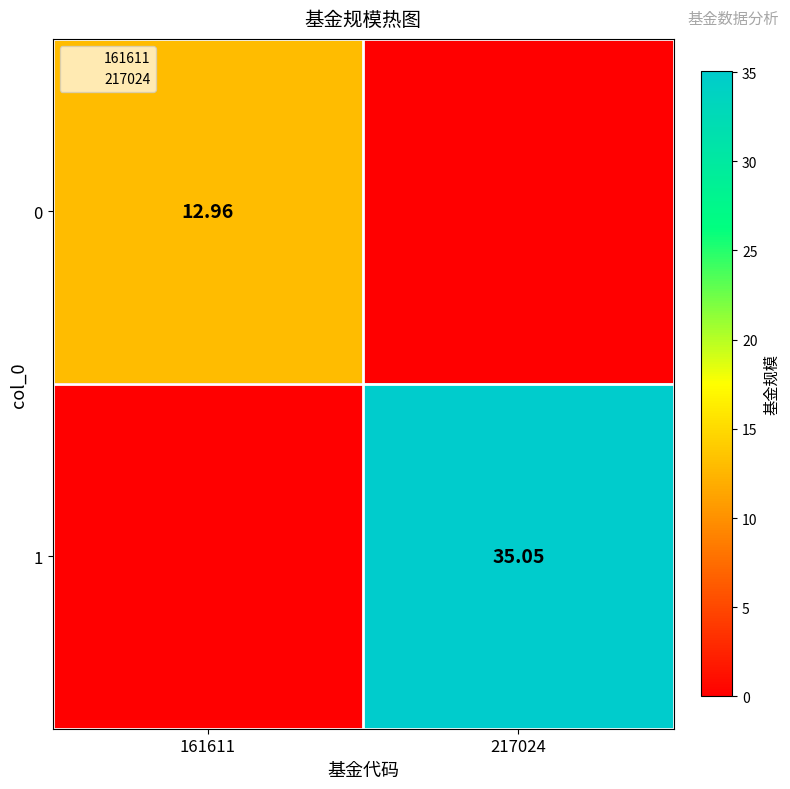

Which series has the largest total across all categories?

1